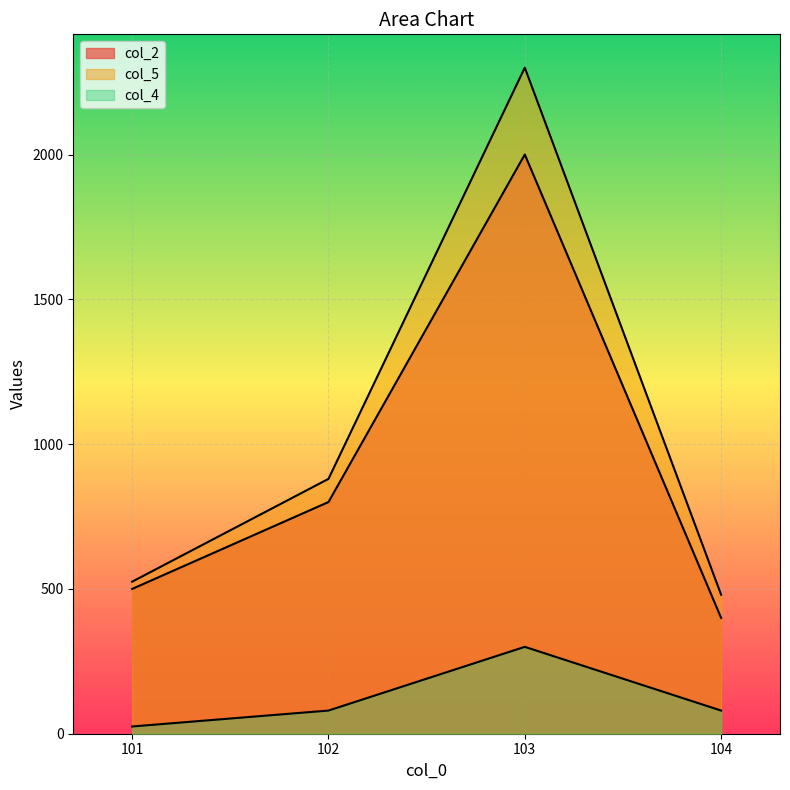

What is the spread (max minus min) of values at 104?

400